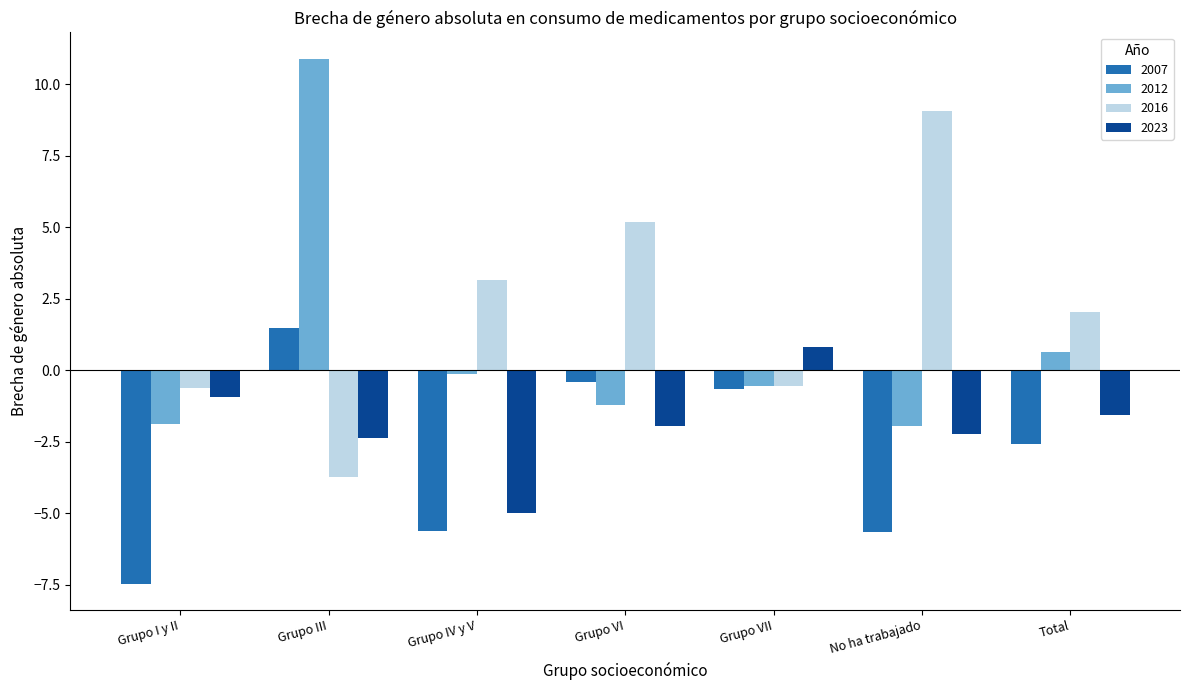

What is the label of the 1st bar from the right?

Total